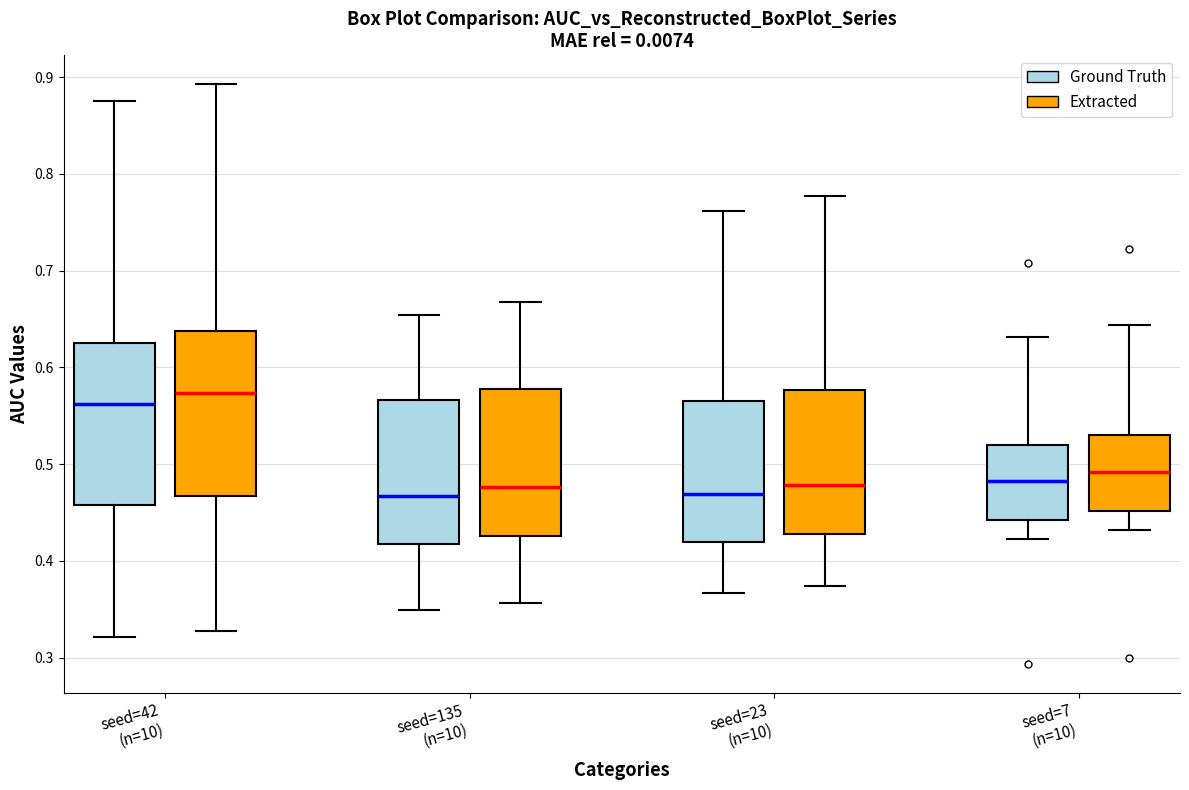

Reading left to right, transcribe this box plot: for each box, give where its median line is, the range the box spans, and where its two whiskers end, as read against the y-axis. The values are not printed on the chart, so give them approximately, as read against the axis.

seed=42 (n=10) (Ground Truth): median 0.56, box 0.46 to 0.63, whiskers 0.32 to 0.88
seed=42 (n=10) (Extracted): median 0.57, box 0.47 to 0.64, whiskers 0.33 to 0.89
seed=135 (n=10) (Ground Truth): median 0.47, box 0.42 to 0.57, whiskers 0.35 to 0.65
seed=135 (n=10) (Extracted): median 0.48, box 0.43 to 0.58, whiskers 0.36 to 0.67
seed=23 (n=10) (Ground Truth): median 0.47, box 0.42 to 0.57, whiskers 0.37 to 0.76
seed=23 (n=10) (Extracted): median 0.48, box 0.43 to 0.58, whiskers 0.37 to 0.78
seed=7 (n=10) (Ground Truth): median 0.48, box 0.44 to 0.52, whiskers 0.42 to 0.63
seed=7 (n=10) (Extracted): median 0.49, box 0.45 to 0.53, whiskers 0.43 to 0.64